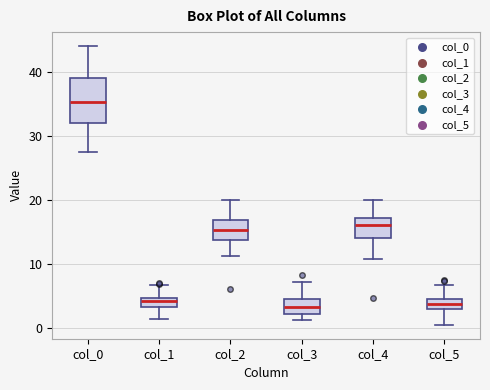

Which box is the tallest, from its lower edge to its upper edge?

col_0